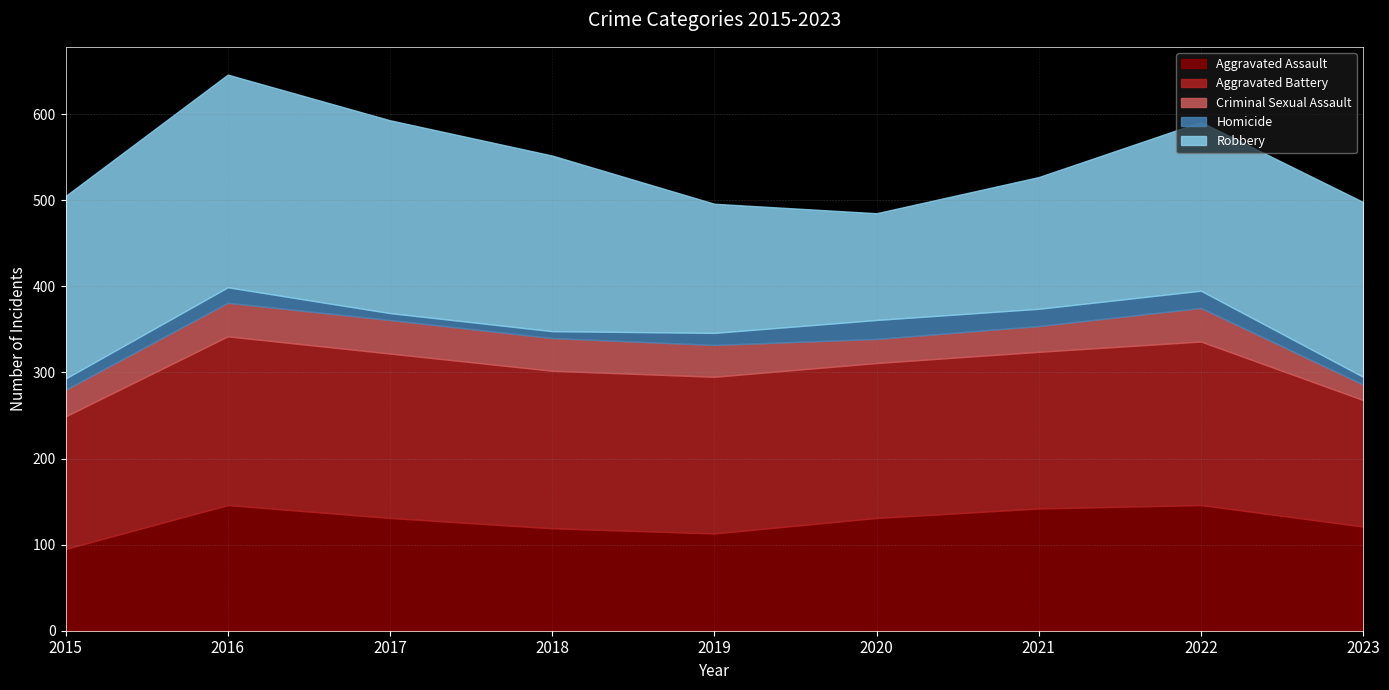

What is the spread (max minus min) of values at 2016?

229